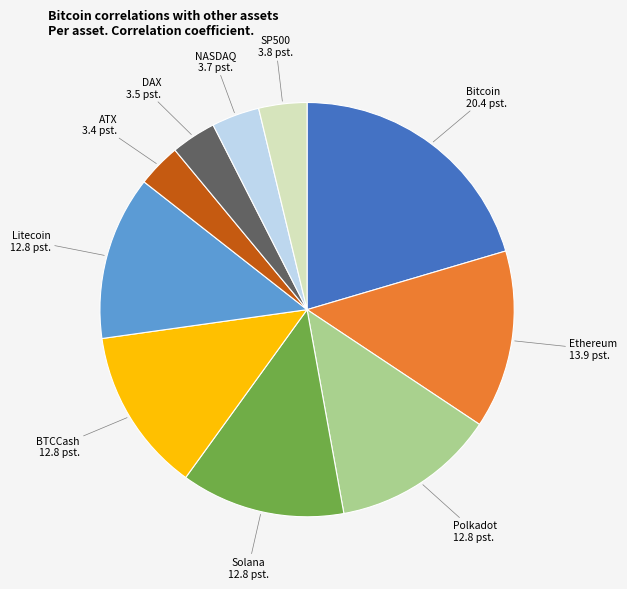

Is the sum of NASDAQ and DAX greater than half?

No